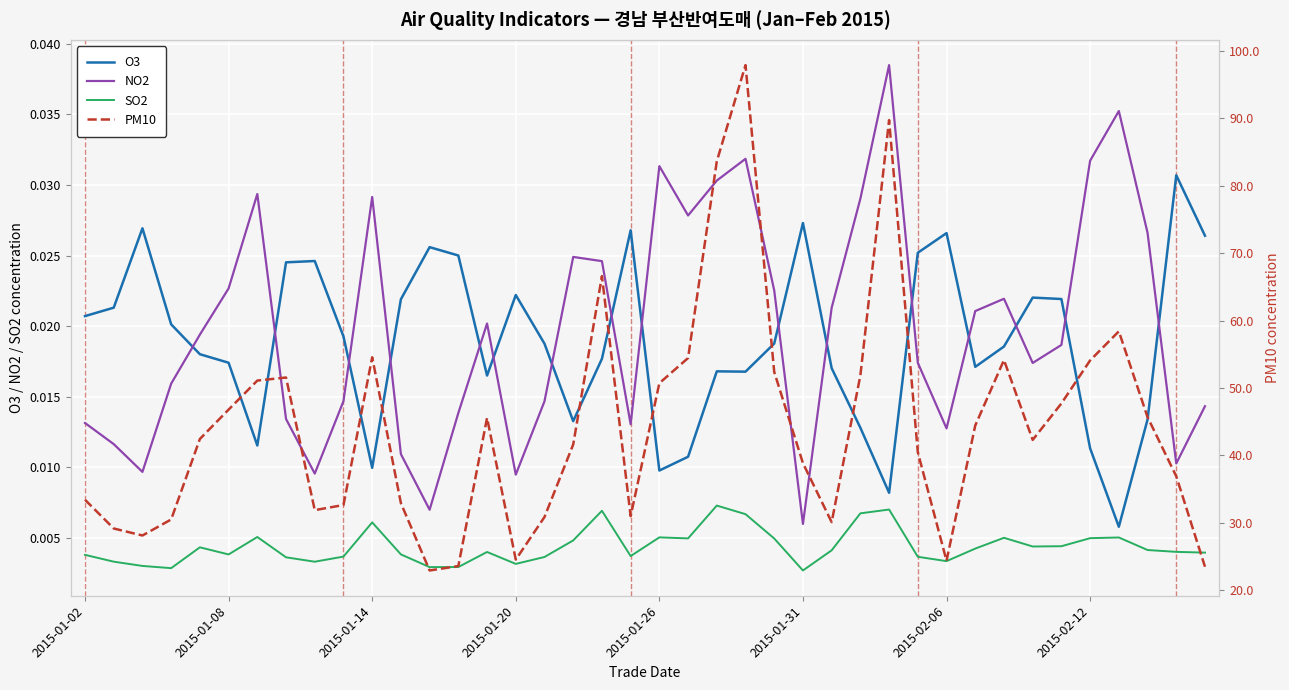

True or false: NO2 and SO2 intersect in this chart.

False